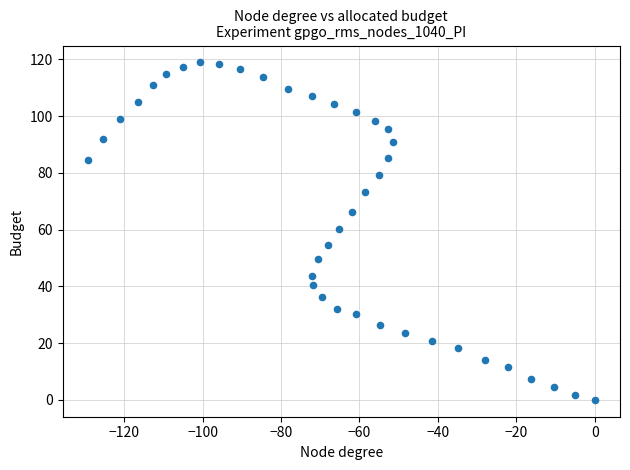

What is the range of Y values (max minus min)?

118.9